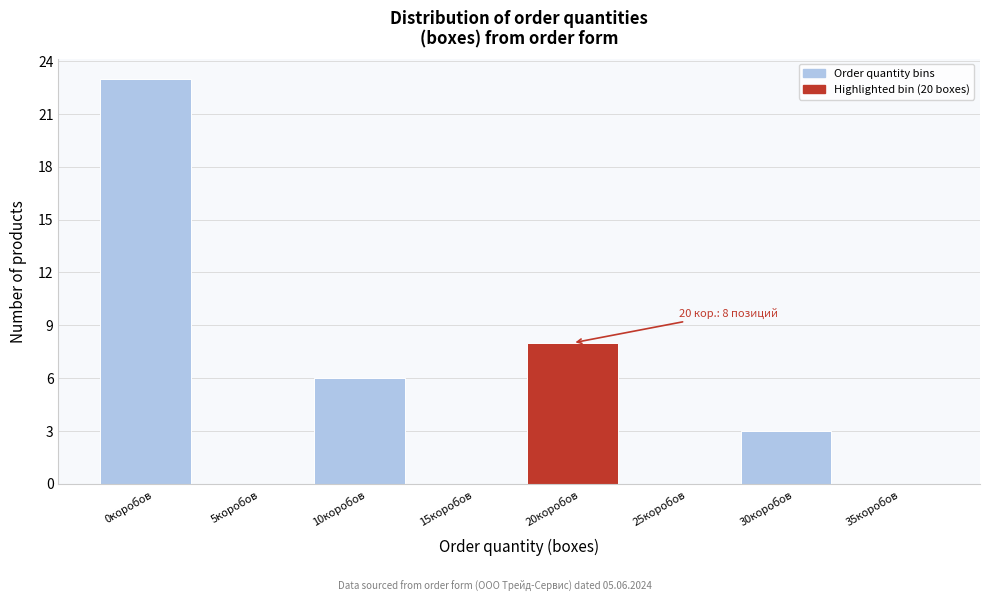

Reading left to right, transcribe all the data shown in this chart.

0коробов=23	5коробов=0	10коробов=6	15коробов=0	20коробов=8	25коробов=0	30коробов=3	35коробов=0